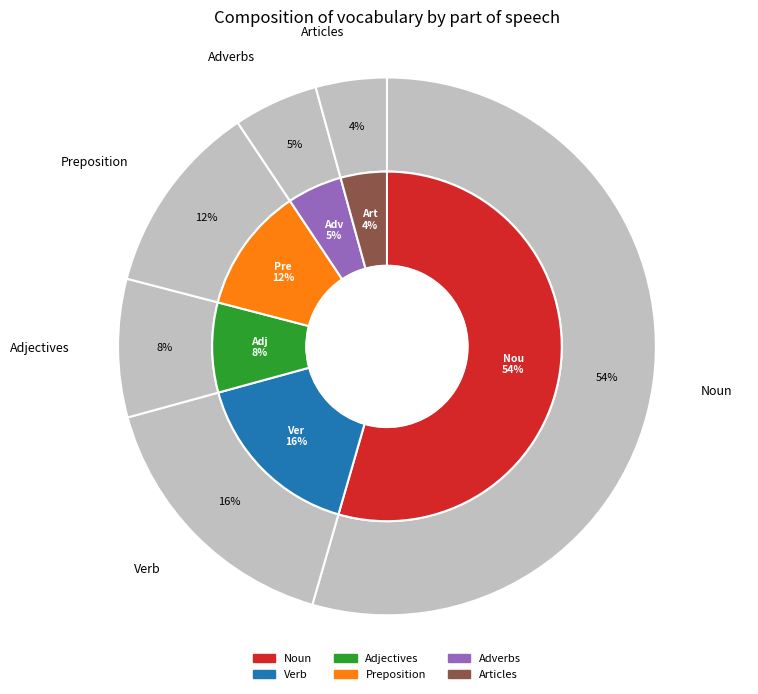

What percentage is the Preposition slice, to the nearest percent?

12%